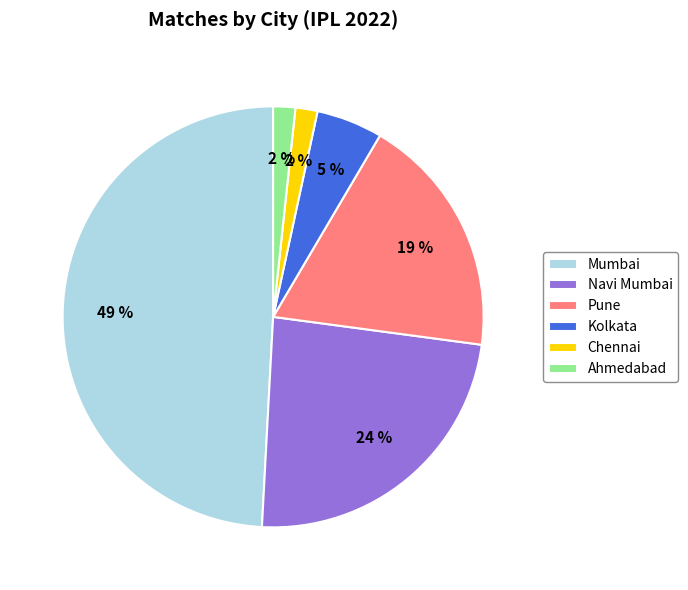

Which slice is the largest?

Mumbai